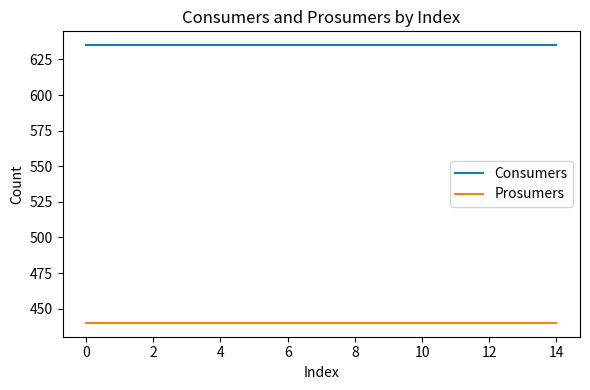

Which series has the largest total across all categories?

Consumers